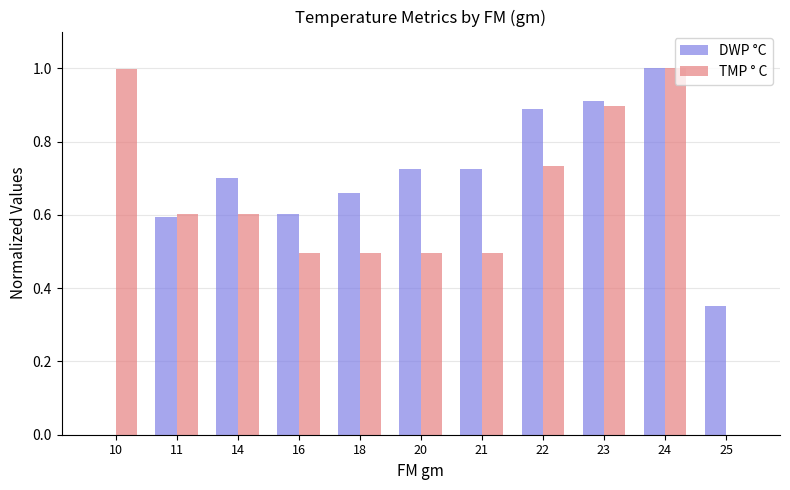

Is the value of DWP °C at 21 greater than the value of TMP ° C at 14?

Yes